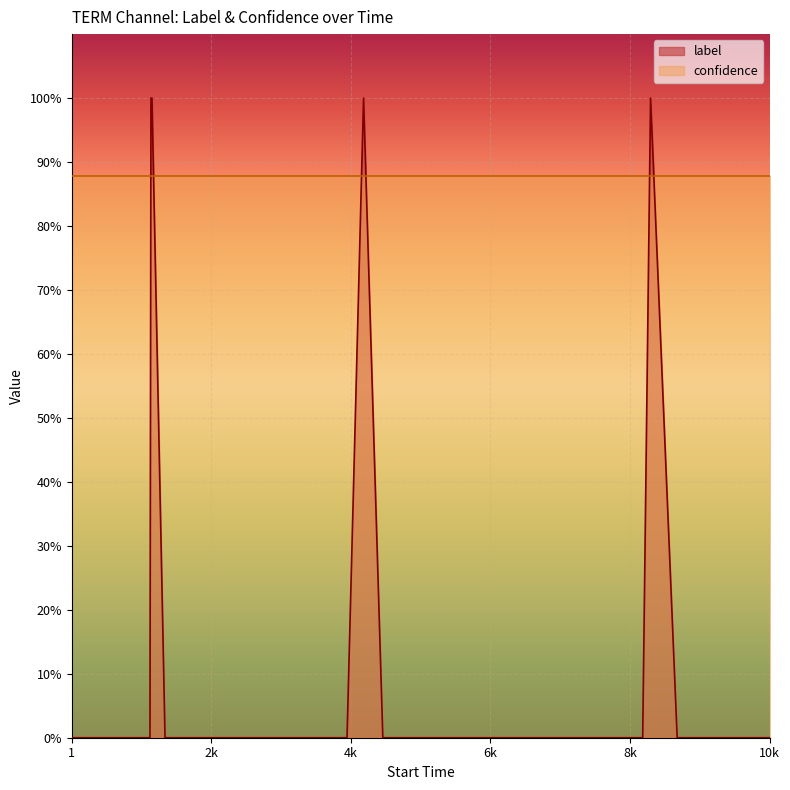

How many values exceed 0?

4